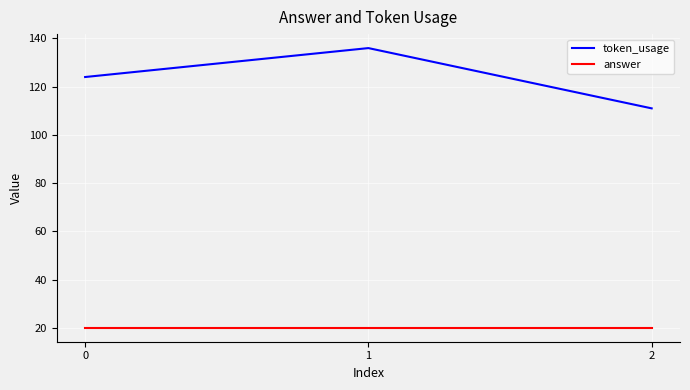

What is the maximum value for token_usage?

136